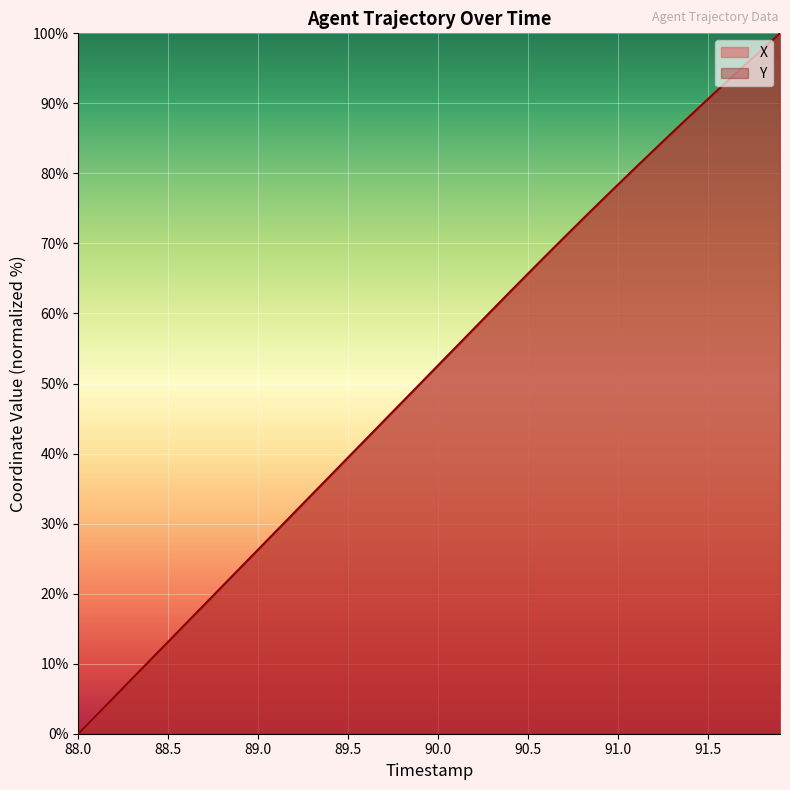

How many data points in X are less than 52?

20